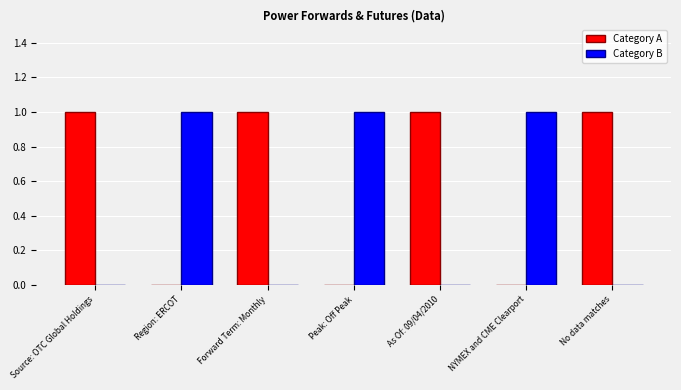

Which series has the largest total across all categories?

Category A